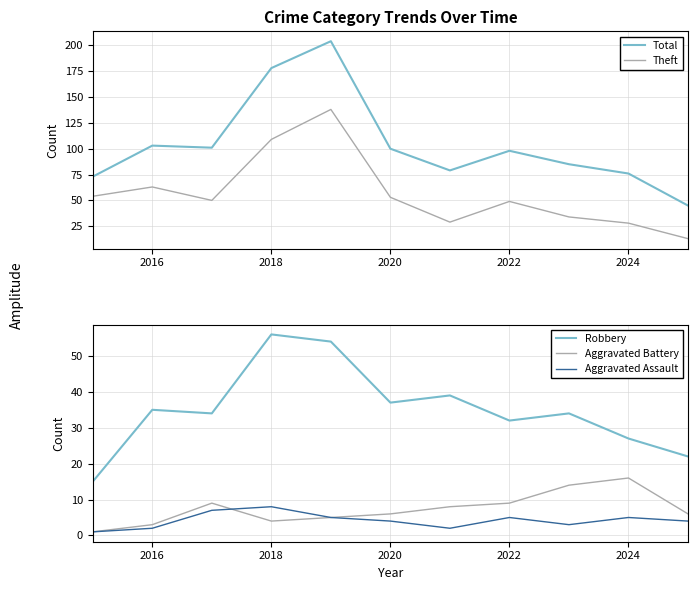

Which series has the largest total across all categories?

Total